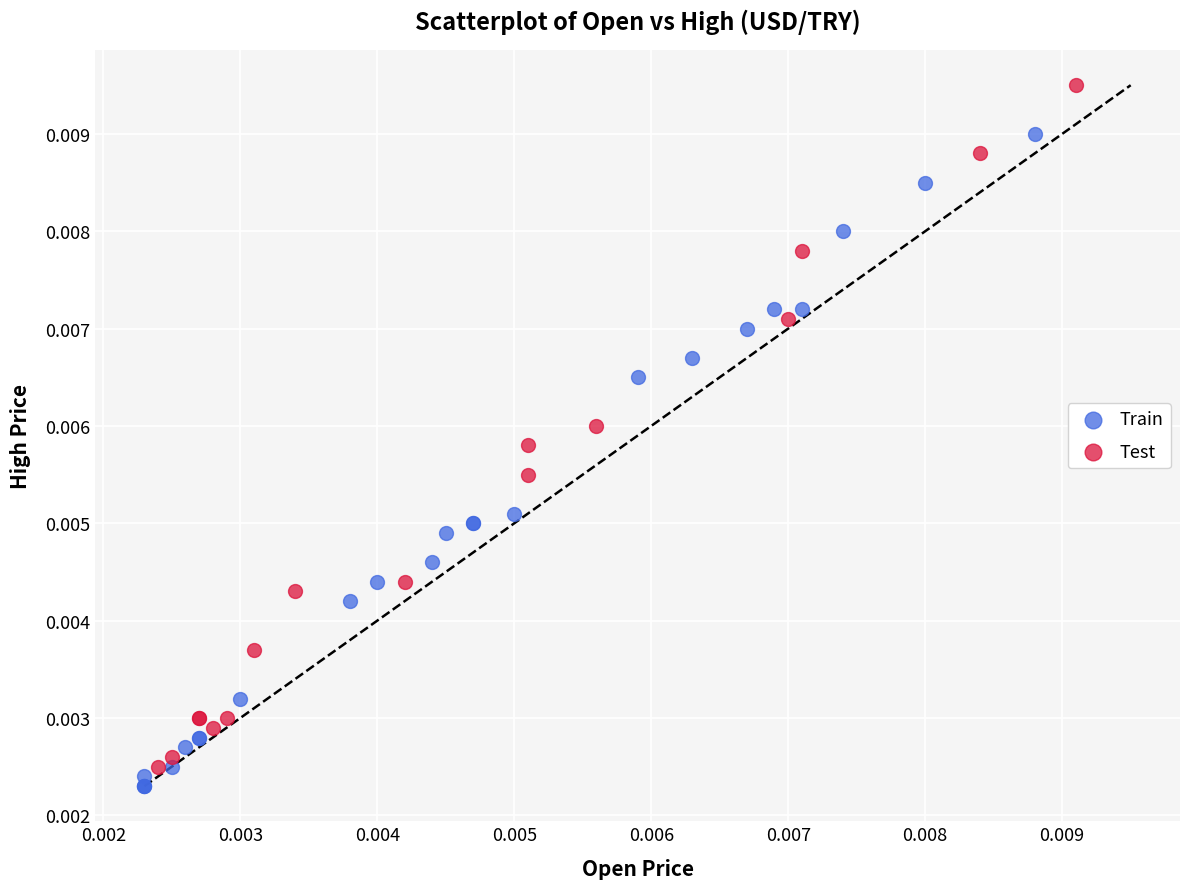

What are all the series names shown in the legend?

Train, Test